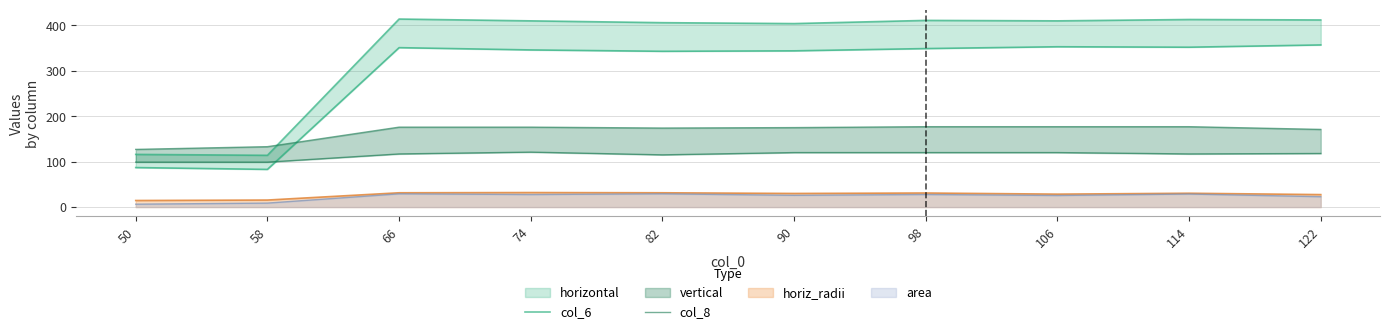

Between which two adjacent categories do col_6 and col_8 first intersect?

58 and 66